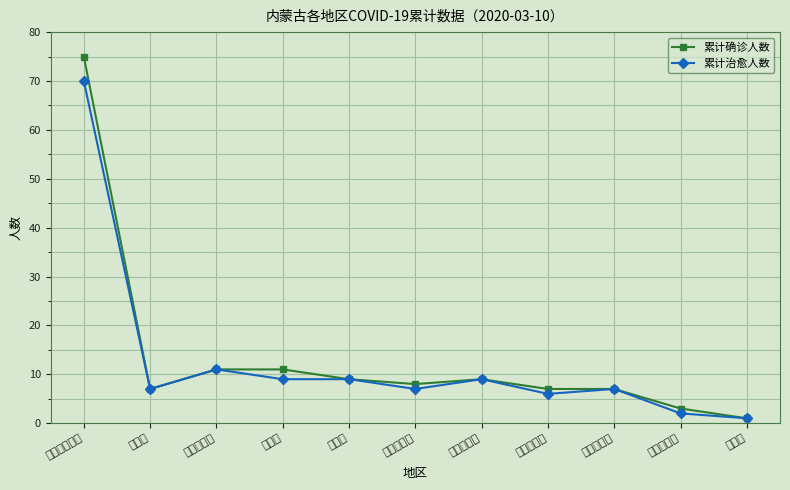

What is the maximum value shown in the chart?

75